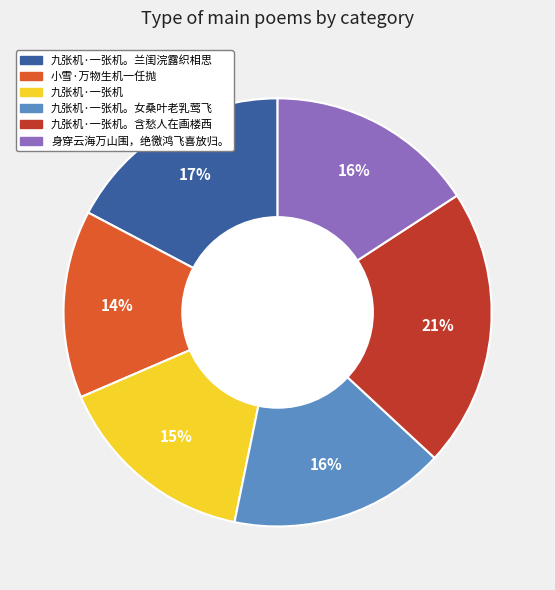

Is there any slice that represents more than half of the pie?

No